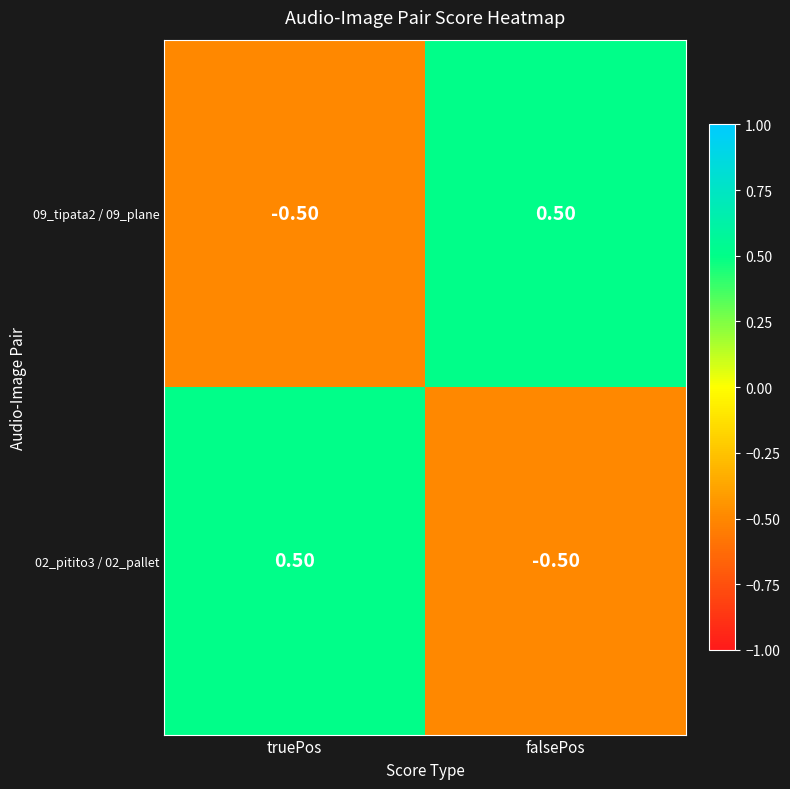

At truePos, list the series in order from largest to smallest.

02_pitito3 / 02_pallet, 09_tipata2 / 09_plane